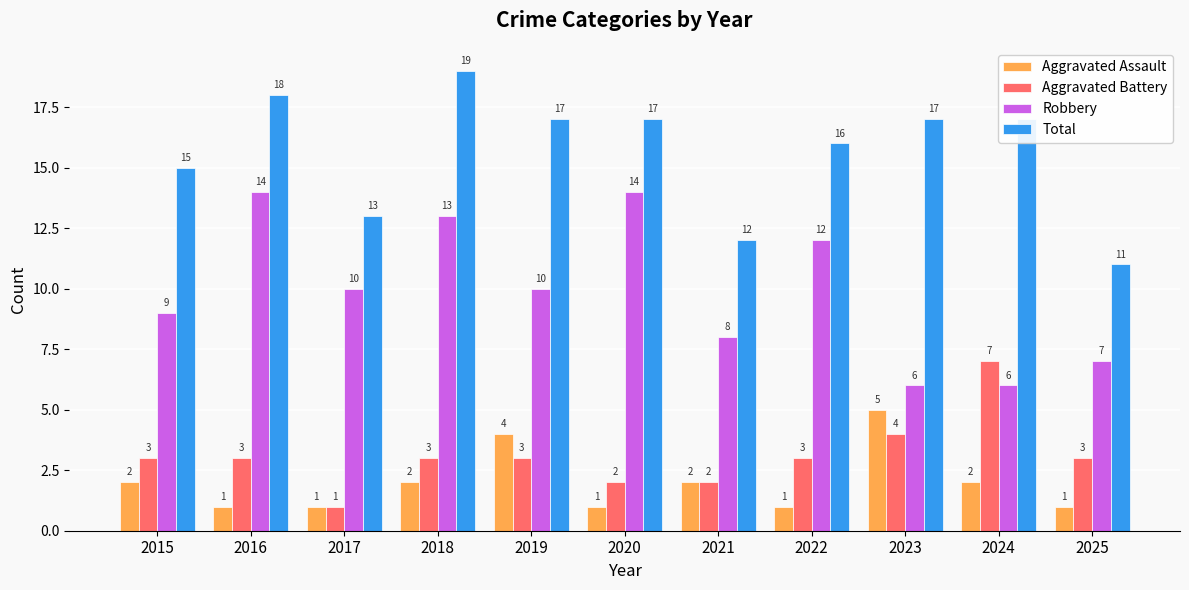

Reading left to right, what are all the values shown in this chart?

Aggravated Assault: 2	1	1	2	4	1	2	1	5	2	1
Aggravated Battery: 3	3	1	3	3	2	2	3	4	7	3
Robbery: 9	14	10	13	10	14	8	12	6	6	7
Total: 15	18	13	19	17	17	12	16	17	17	11